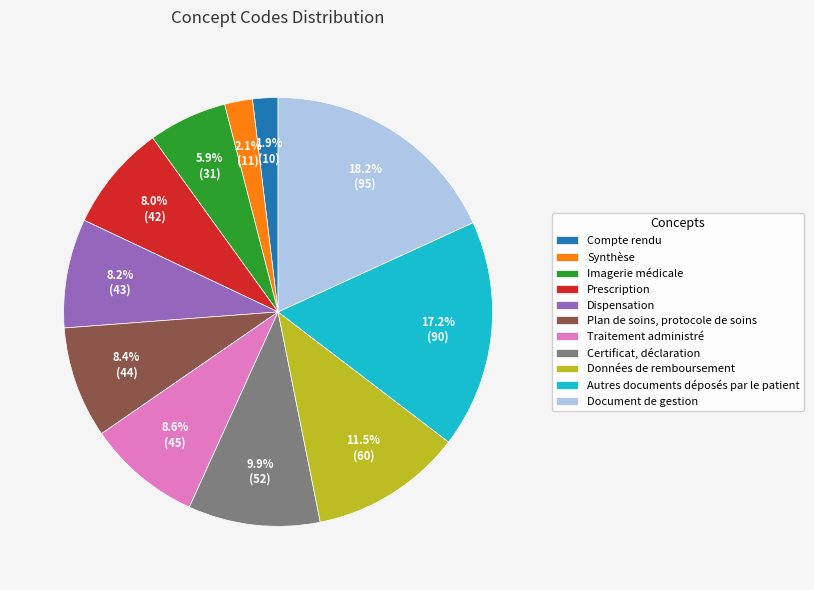

To the nearest percent, what portion does Prescription represent?

8%